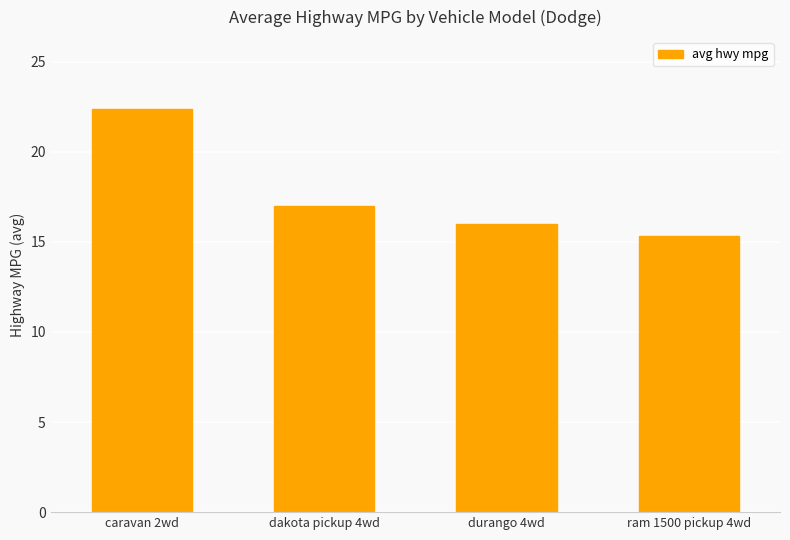

What is the difference between the second highest and minimum values?

1.7